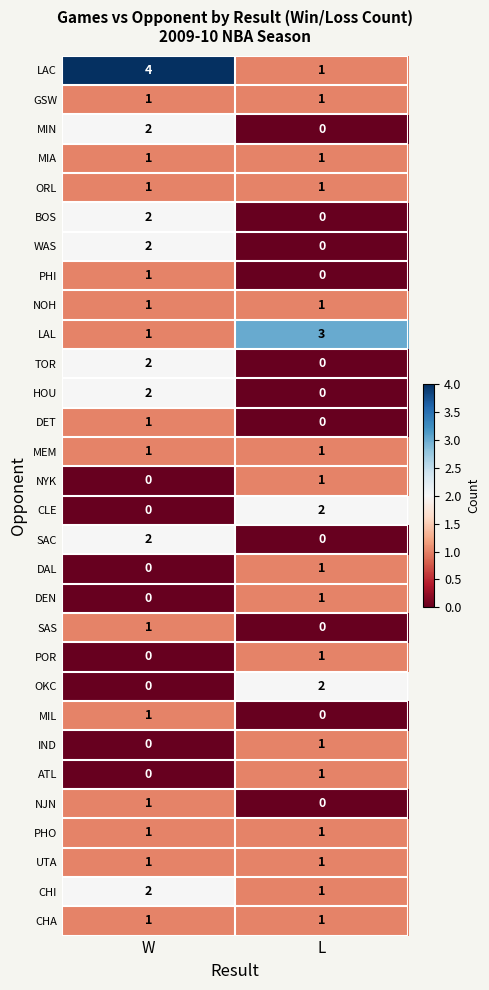

What is the sum of the LAC values at W and L?

5